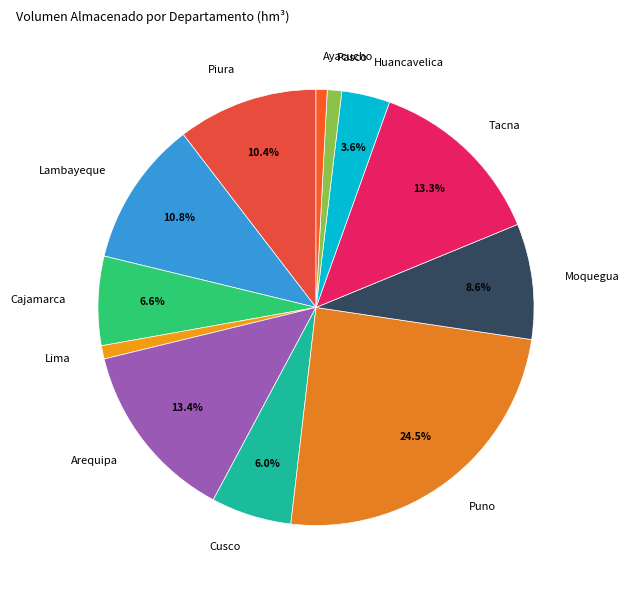

How many segments does this pie chart have?

12